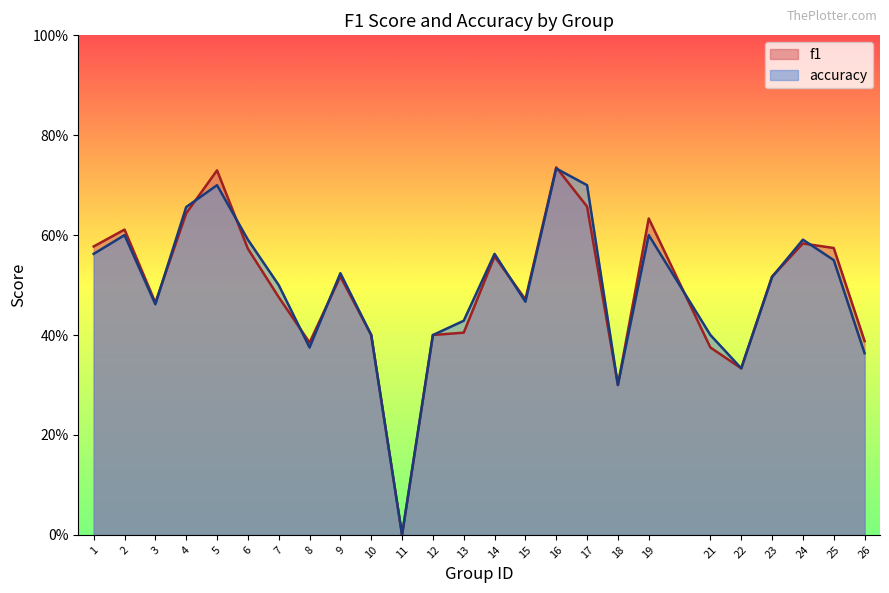

In accuracy, how many points are higher than both neighbors (excluding endpoints)?

7